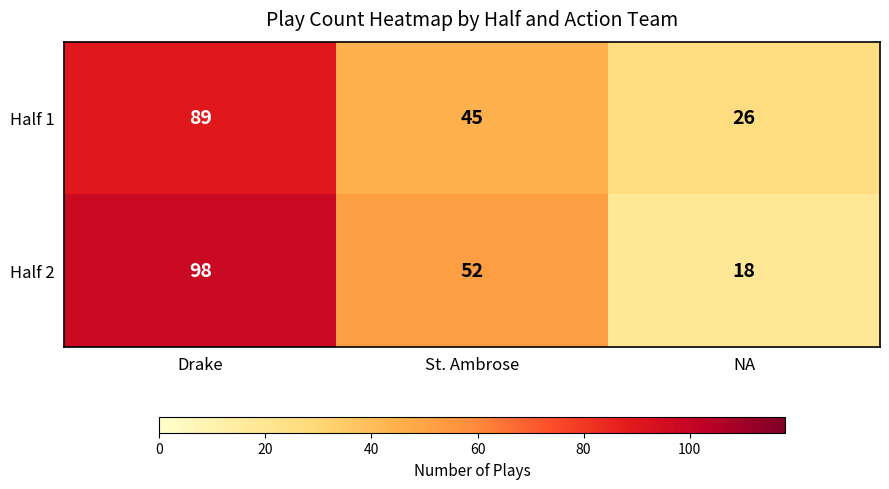

Reading right to left, transcribe all the data shown in this chart.

Half 1: NA=26	St. Ambrose=45	Drake=89
Half 2: NA=18	St. Ambrose=52	Drake=98